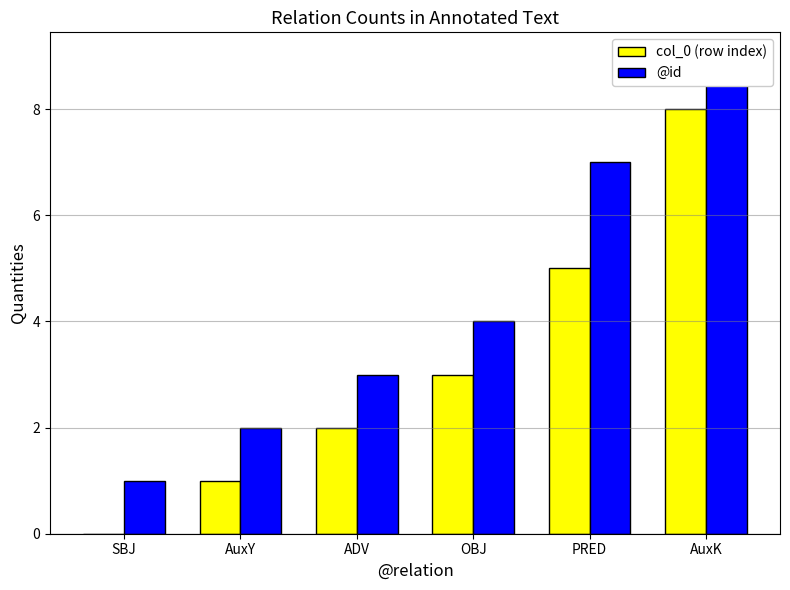

What is the total value across all series at AuxK?

17